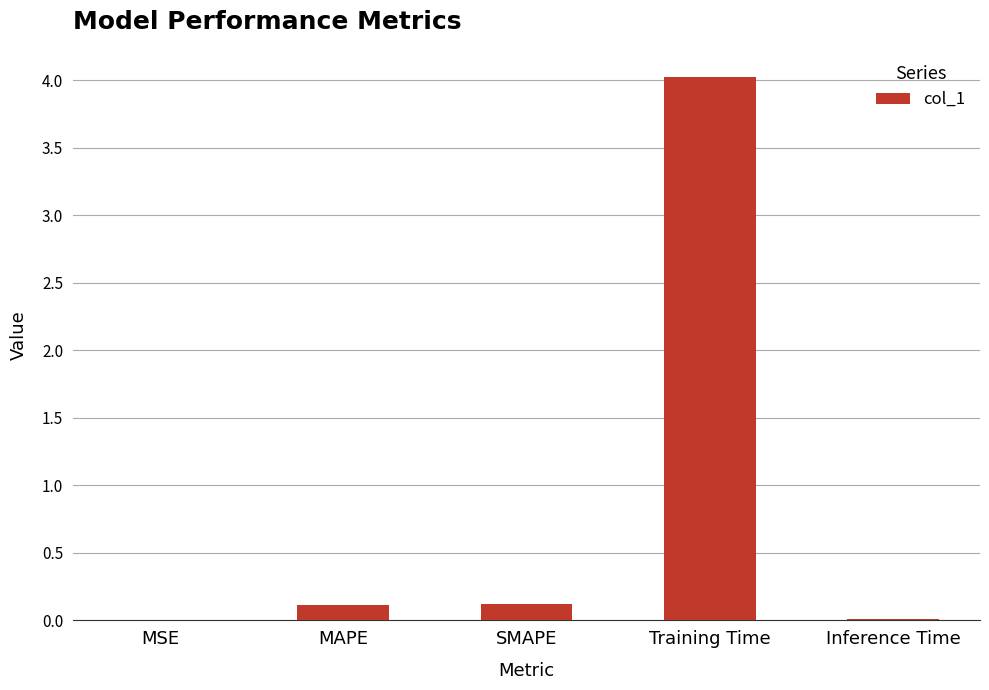

What is the greatest value displayed?

4.0